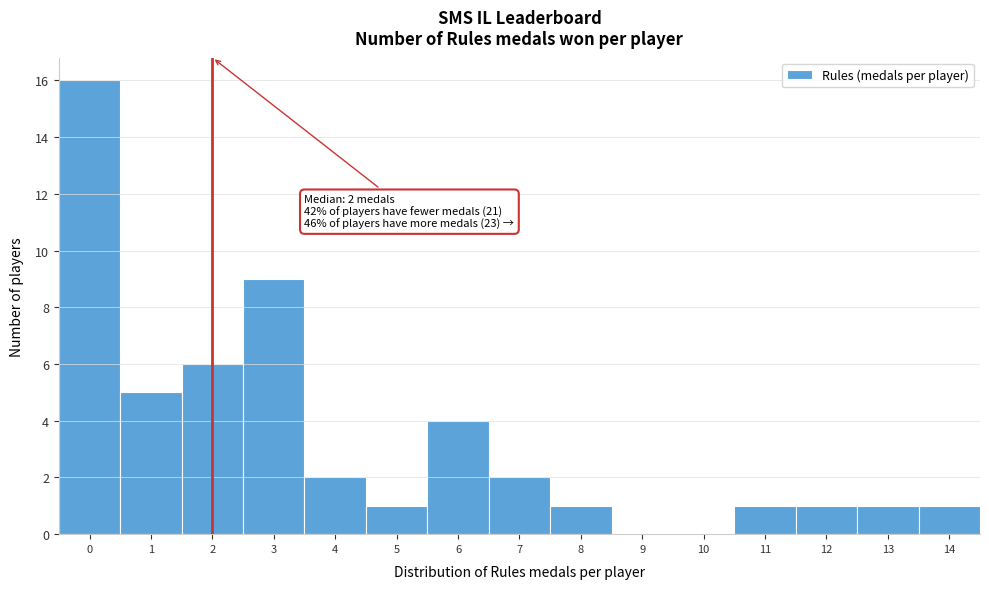

Which range on the x-axis has the tallest bar?

-0.5 to 0.5